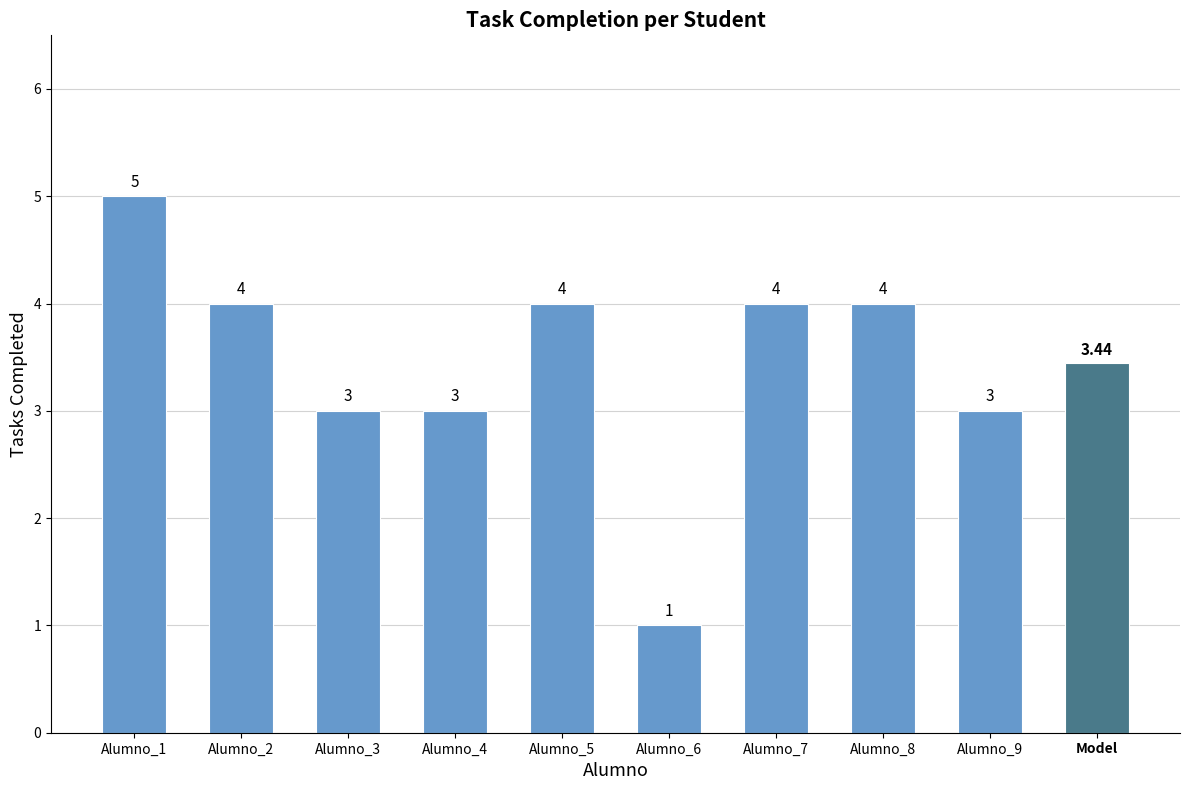

Is it true that the value at Alumno_9 is 2?

False